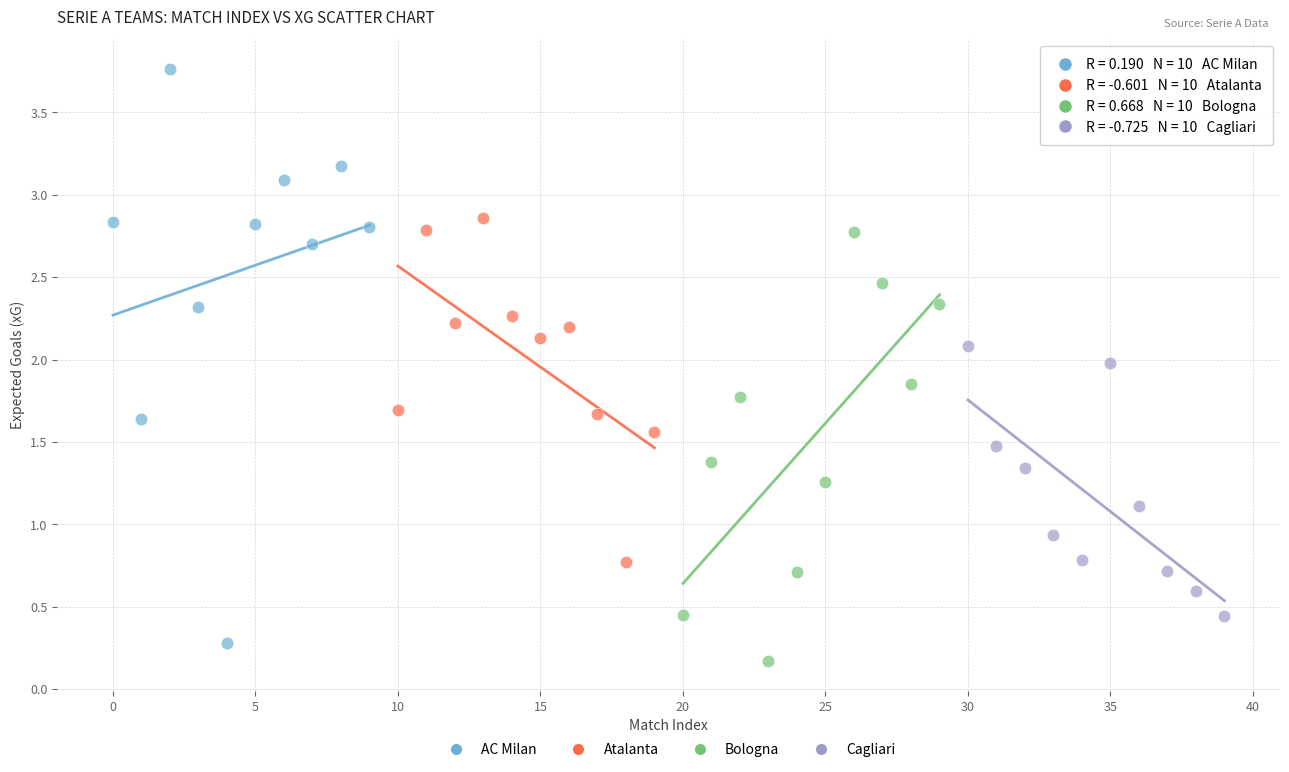

Which series has the widest spread of Y values?

AC Milan